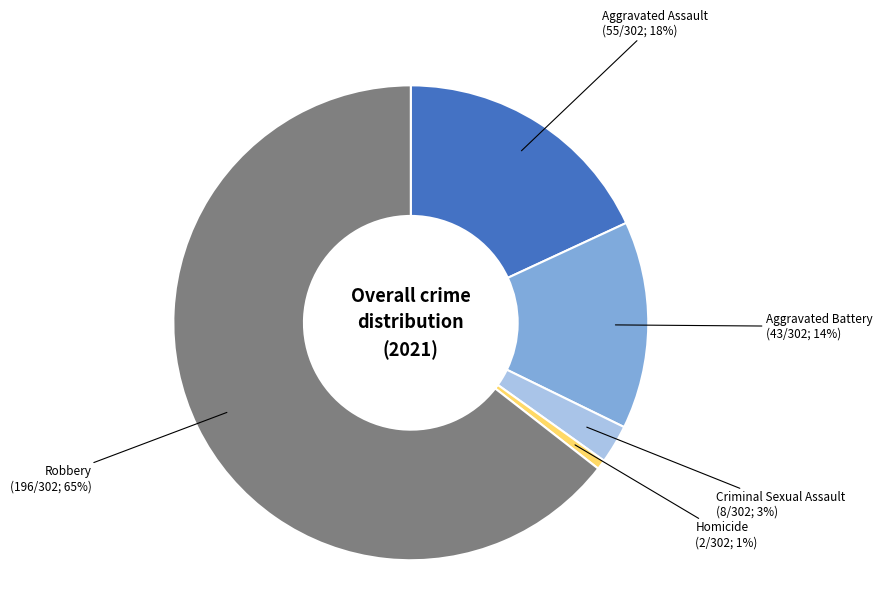

What is the total percentage of Criminal Sexual Assault and Aggravated Battery?

16.8%